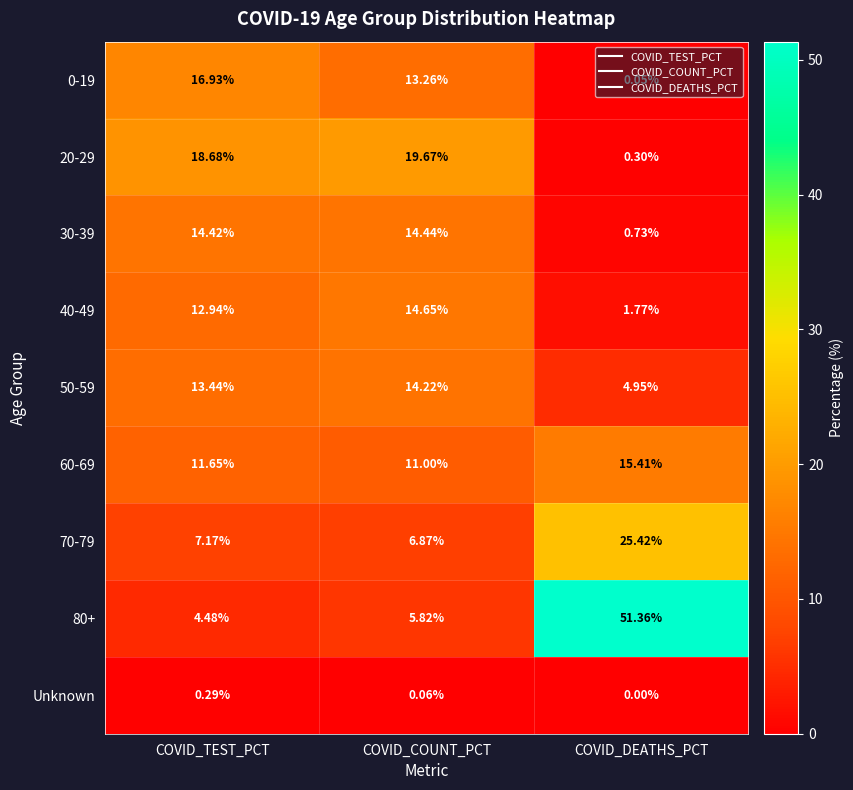

What is the total value across all series at COVID_COUNT_PCT?

100.0